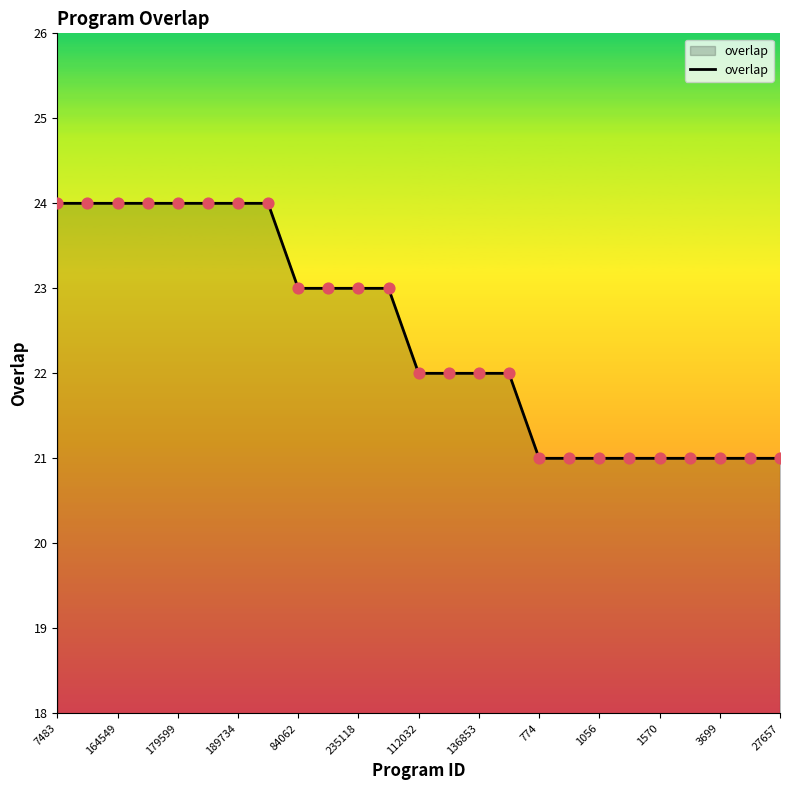

What is the difference between the maximum and minimum values?

3